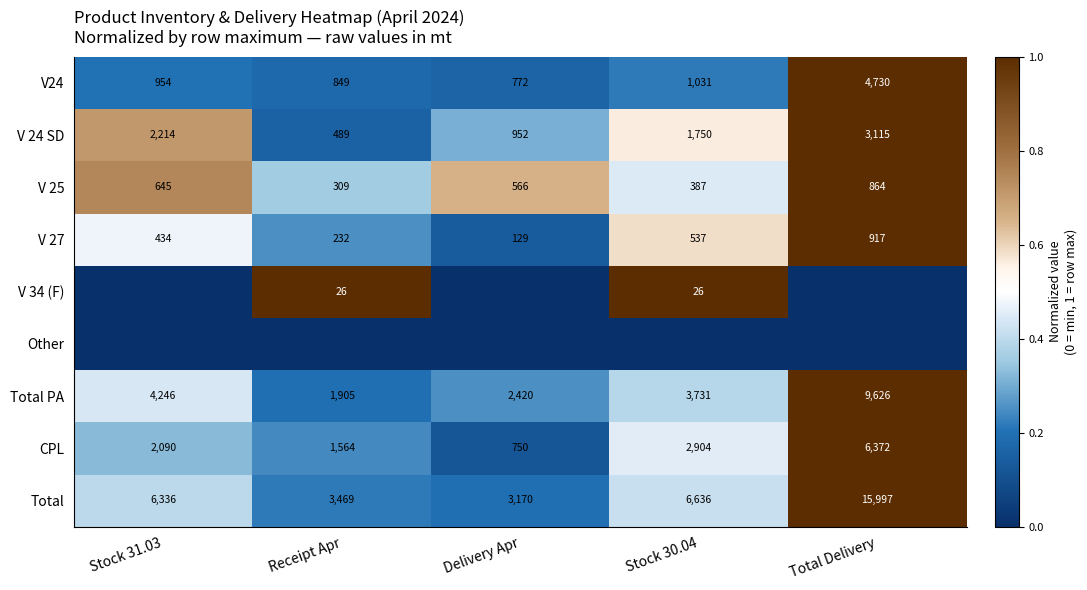

At which category is the sum across all series the highest?

Total Delivery